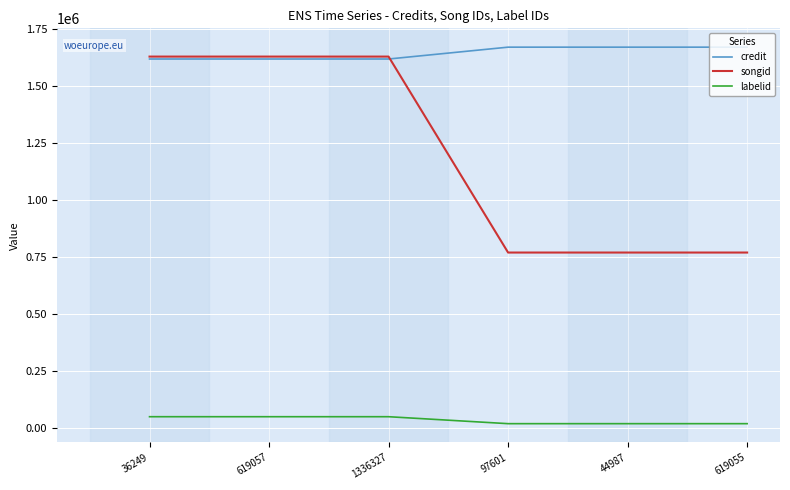

Rank the series by their average value, from lowest to highest.

labelid, songid, credit